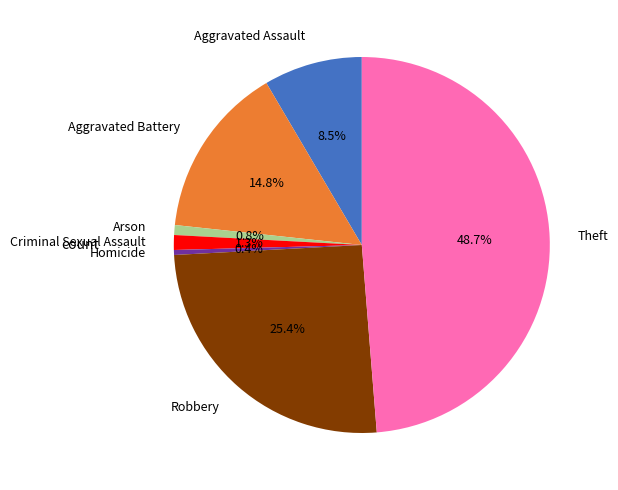

Is there a majority slice in this chart?

No